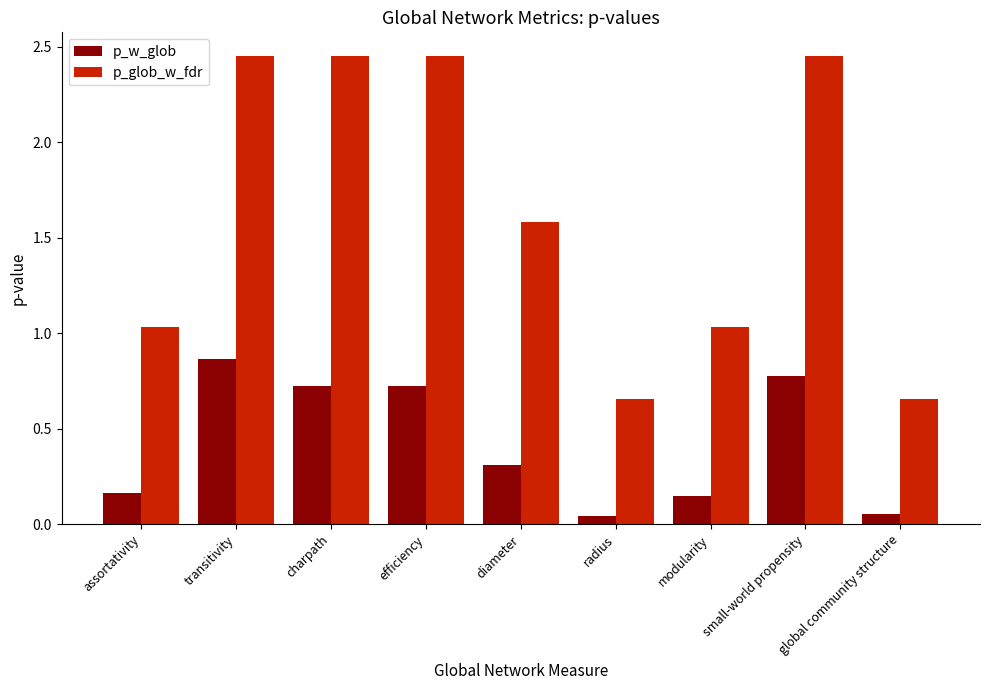

The p_glob_w_fdr series shows 0.7 at radius. True or false?

True